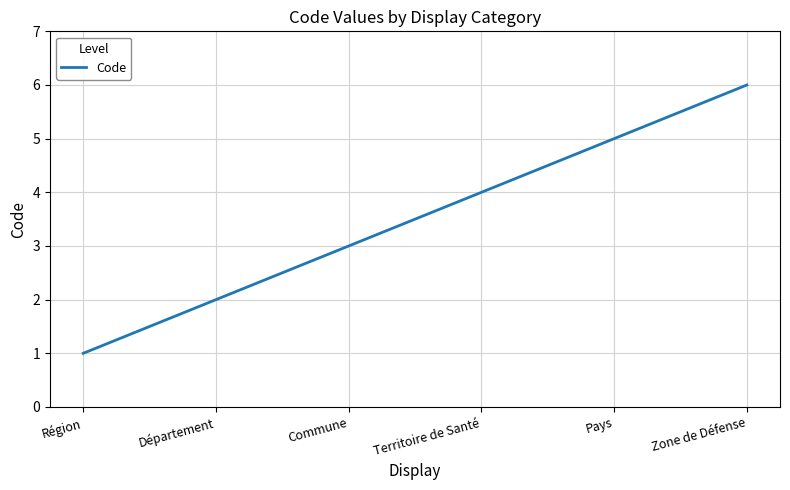

Rank the categories by value from highest to lowest.

Zone de Défense, Pays, Territoire de Santé, Commune, Département, Région